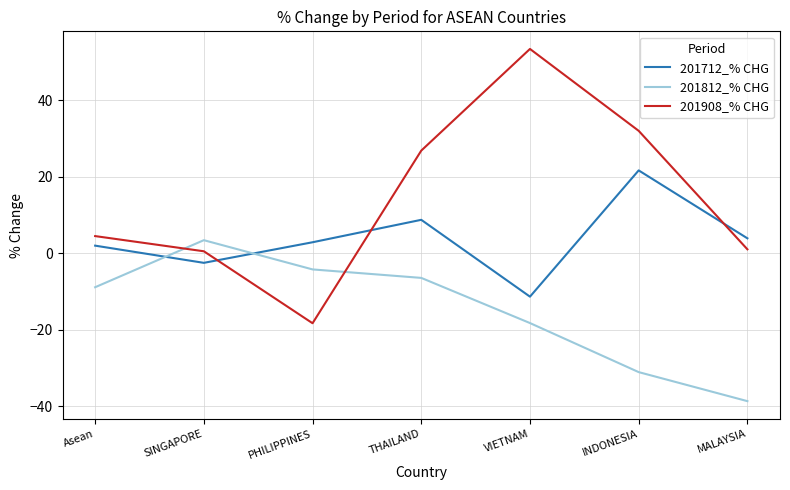

Rank the series by their maximum value, from highest to lowest.

201908_% CHG, 201712_% CHG, 201812_% CHG